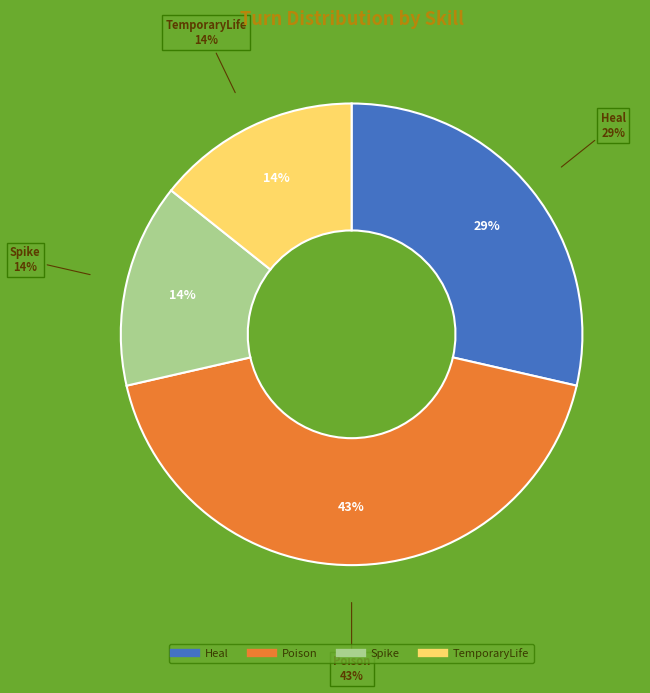

Is there a majority slice in this chart?

No